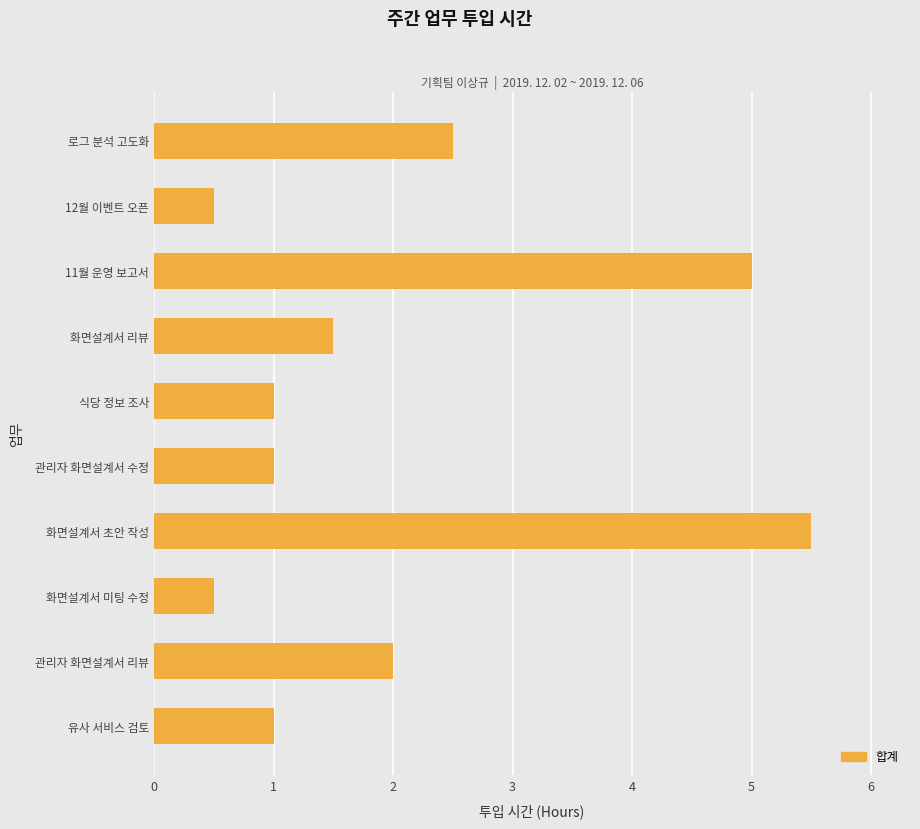

What is the greatest value displayed?

5.5